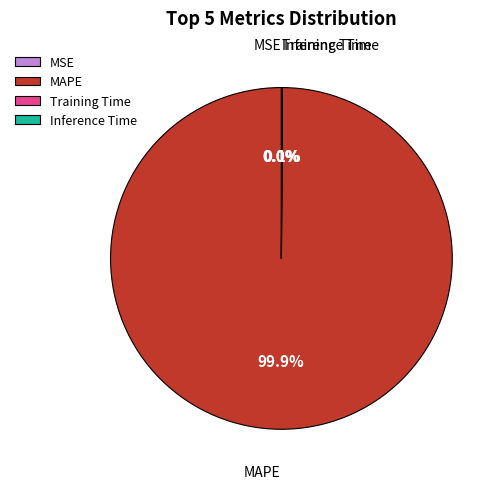

What portion of the pie excludes MAPE?

0.1%